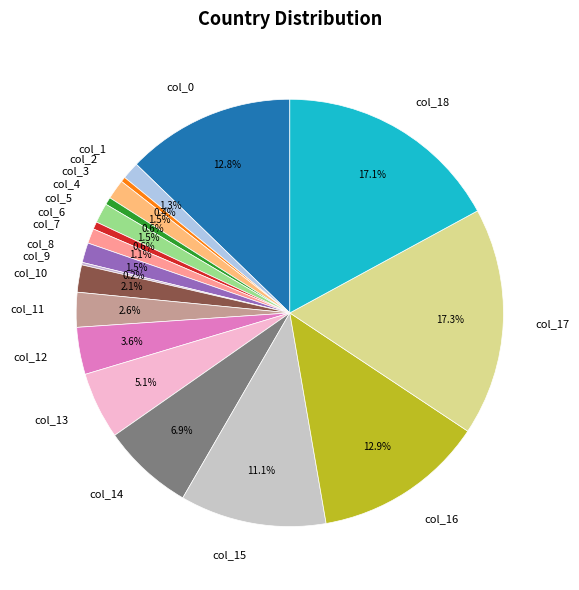

Does any single category account for the majority?

No